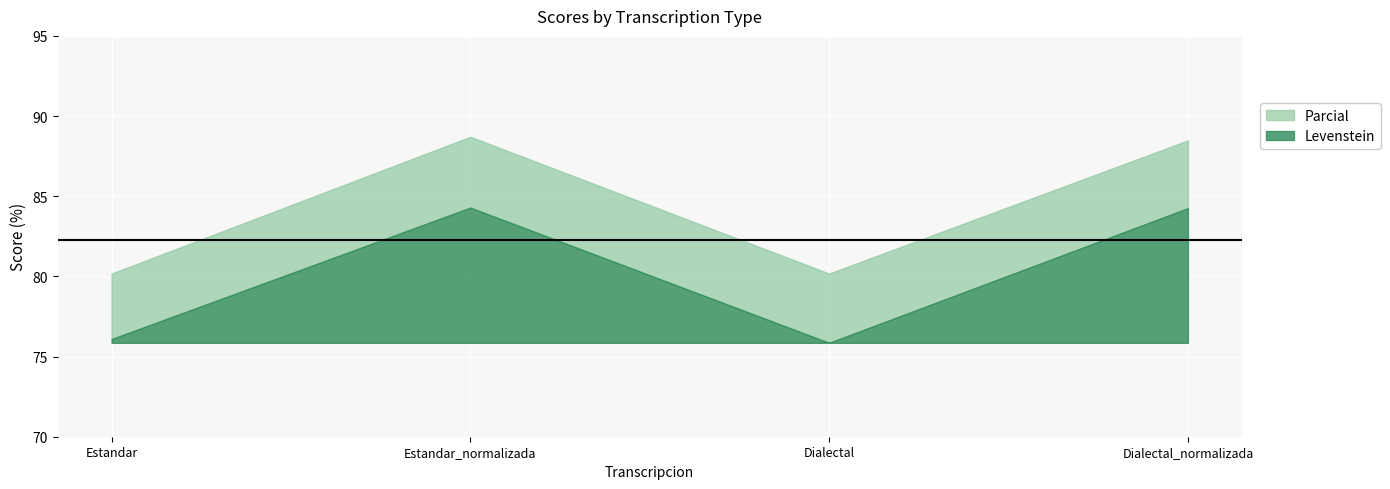

Reading left to right, list all the values displayed in this chart.

Levenstein: 76.1	84.3	75.9	84.3
Parcial: 80.2	88.7	80.2	88.5